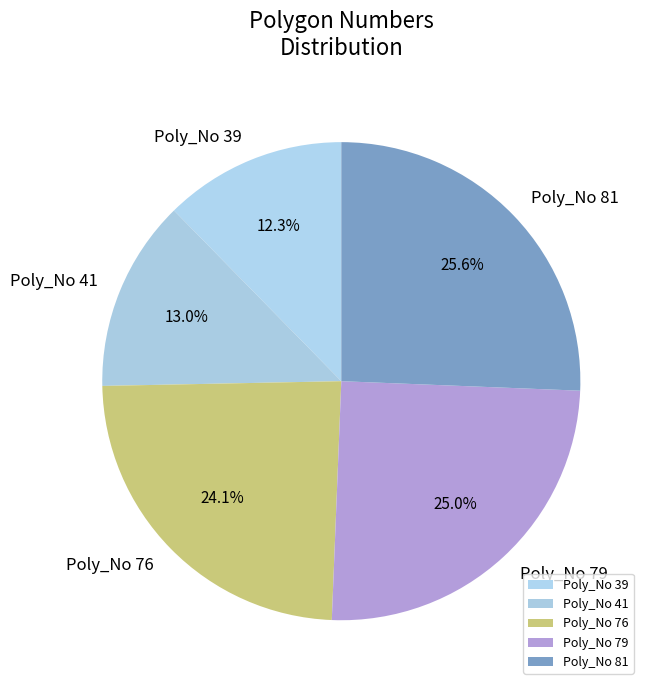

Rank the categories by value from lowest to highest.

Poly_No 39, Poly_No 41, Poly_No 76, Poly_No 79, Poly_No 81